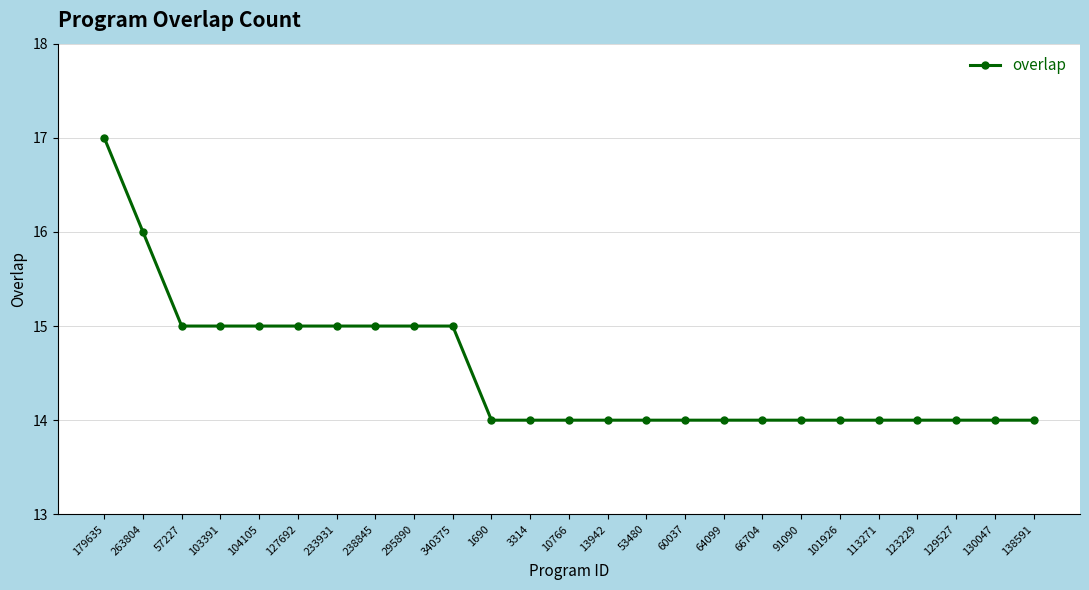

Reading right to left, list all the values displayed in this chart.

14	14	14	14	14	14	14	14	14	14	14	14	14	14	14	15	15	15	15	15	15	15	15	16	17